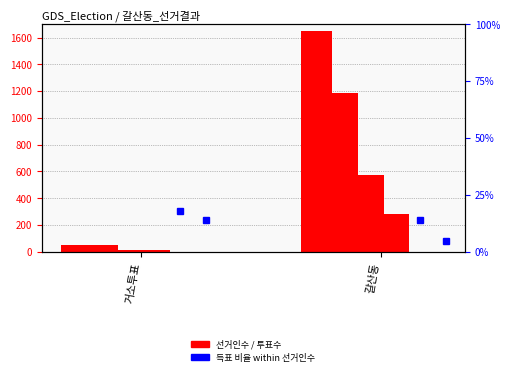

What is the sum of the 무소속최웅 values at 갈산동 and 거소투표?

31.7